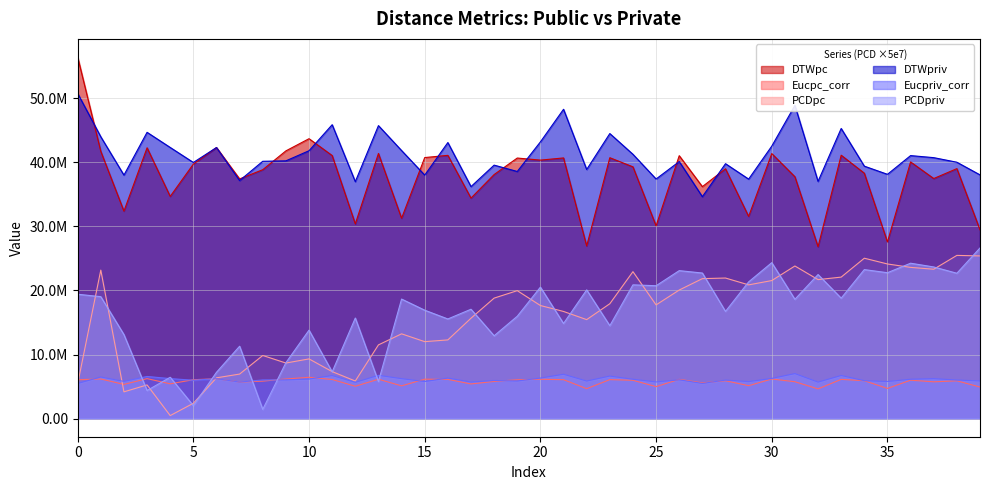

Which label corresponds to the smallest value in the chart?

4